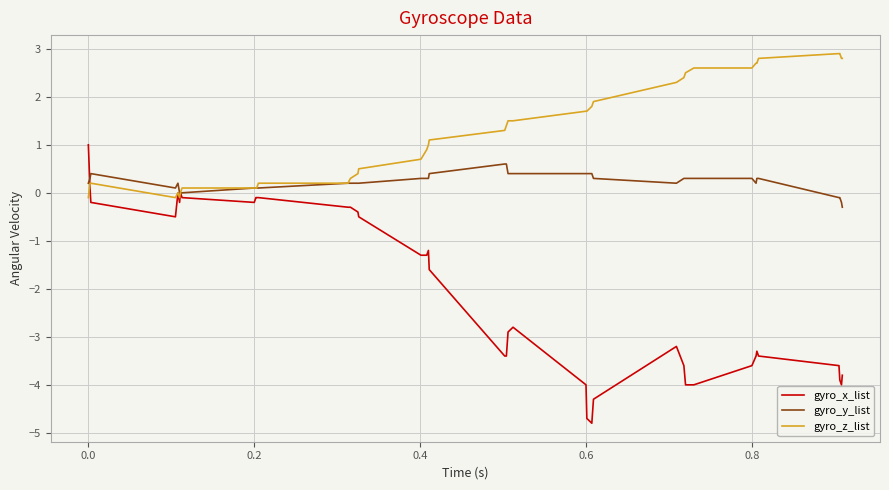

Which series has the widest spread of values?

gyro_x_list